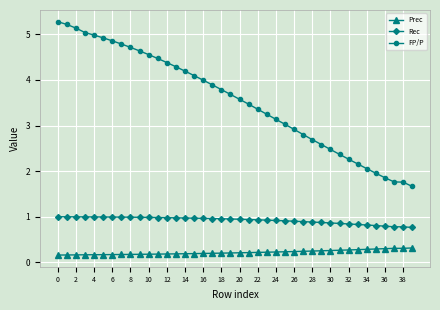

List the series in order of their peak value, highest first.

FP/P, Rec, Prec